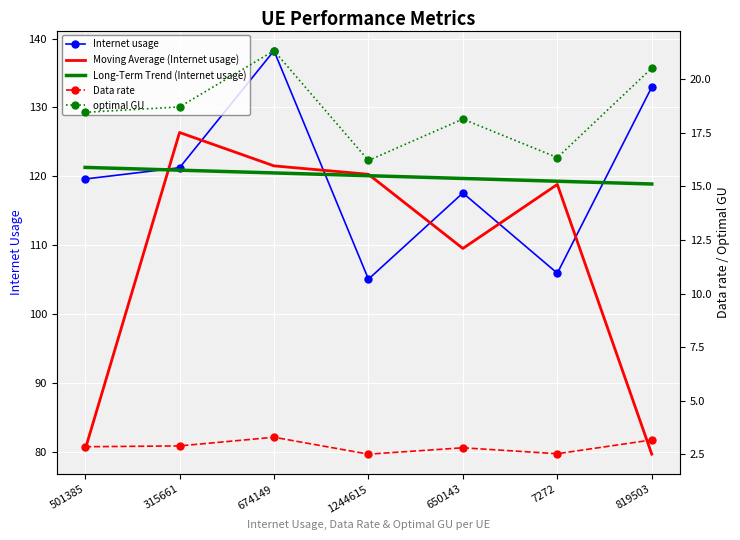

What is the difference between the second highest and minimum values in the Internet usage series?

27.9